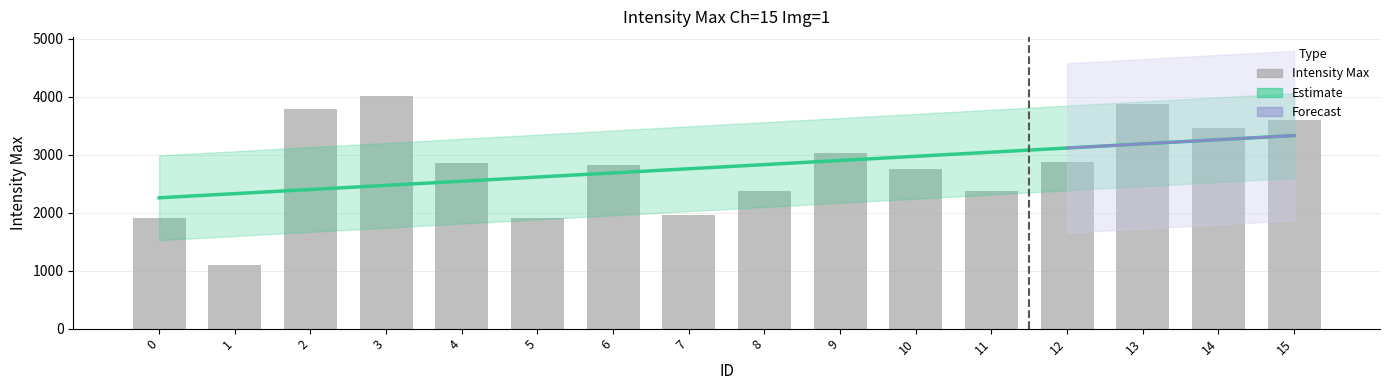

Is it true that the value at 12 is 2868?

True